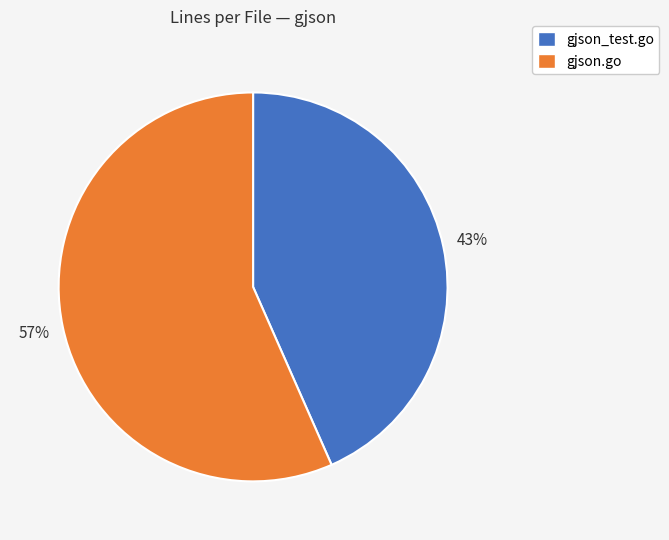

What is the largest slice in the pie chart?

gjson.go